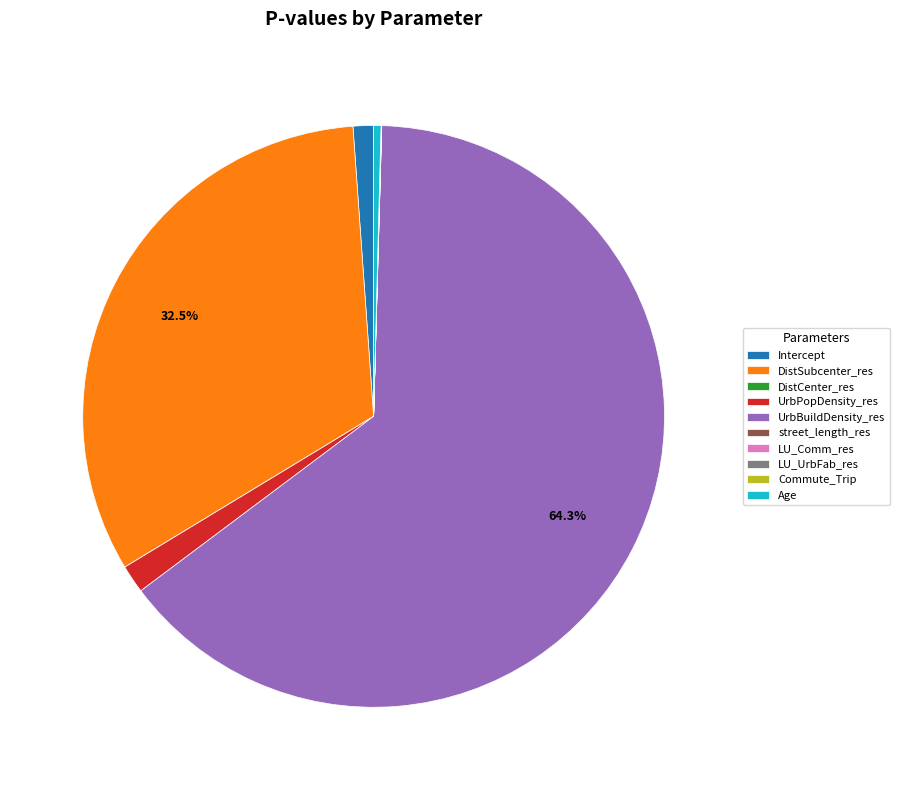

Which has a higher value, UrbPopDensity_res or DistSubcenter_res?

DistSubcenter_res